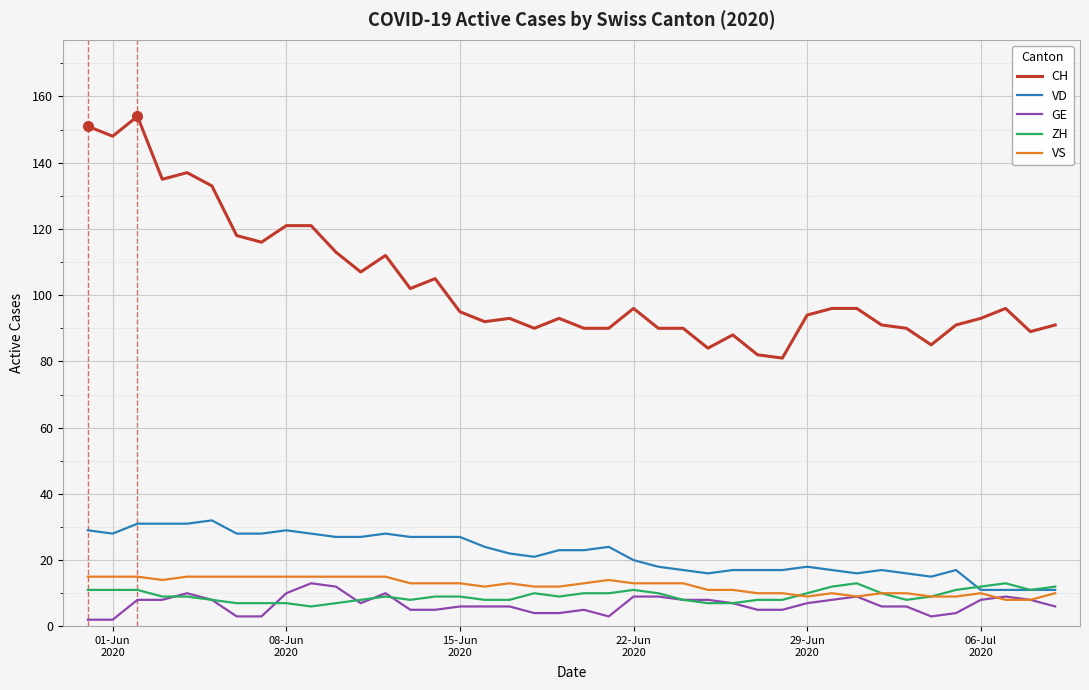

Which series has the largest total across all categories?

CH